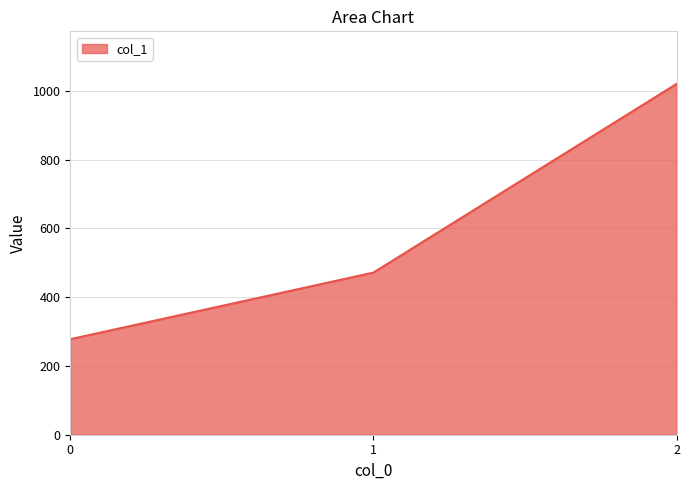

At which category does the chart reach its peak across all series?

2